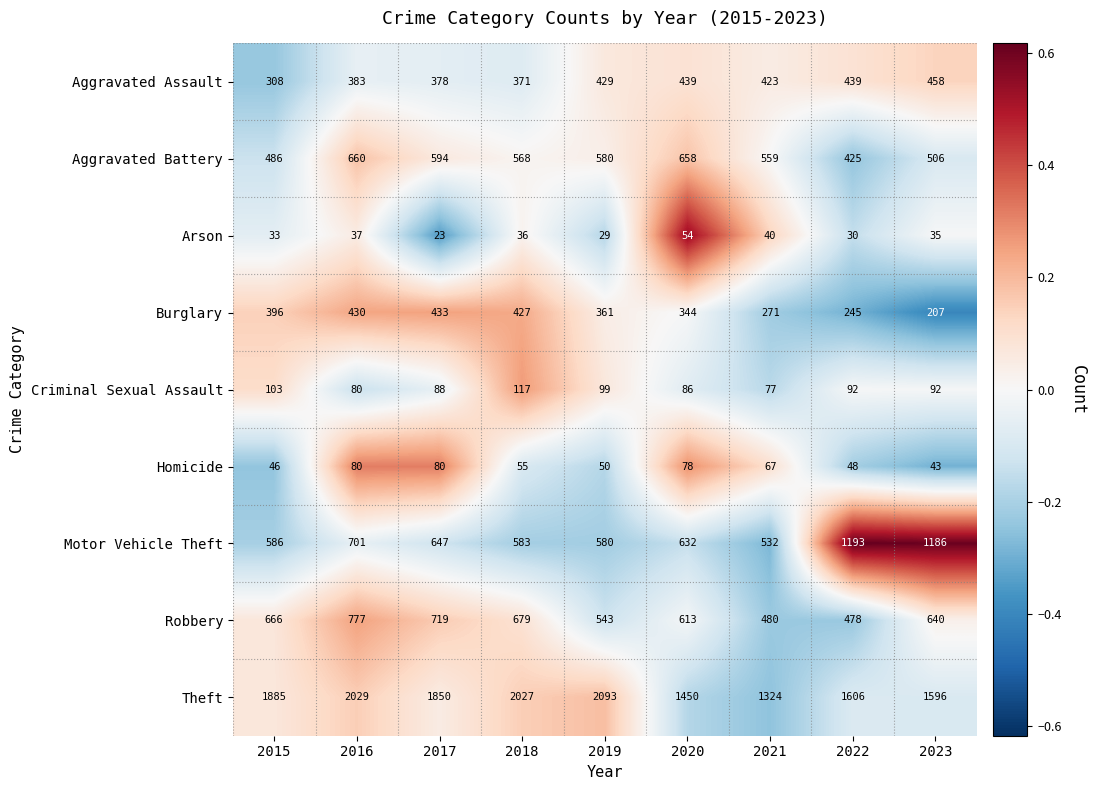

True or false: Arson has a value of 40 at 2021.

True